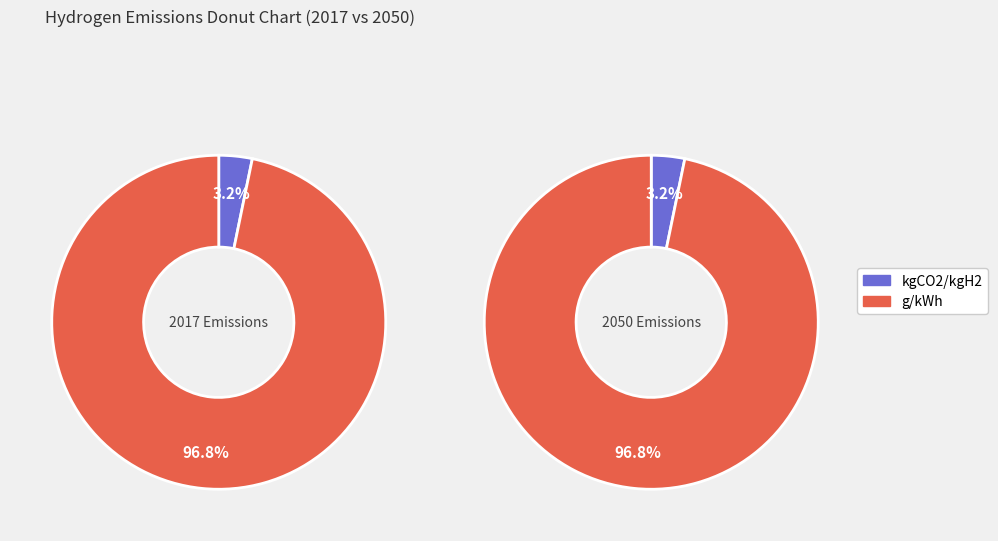

To the nearest percent, what portion does kgCO2/kgH2 represent?

3%